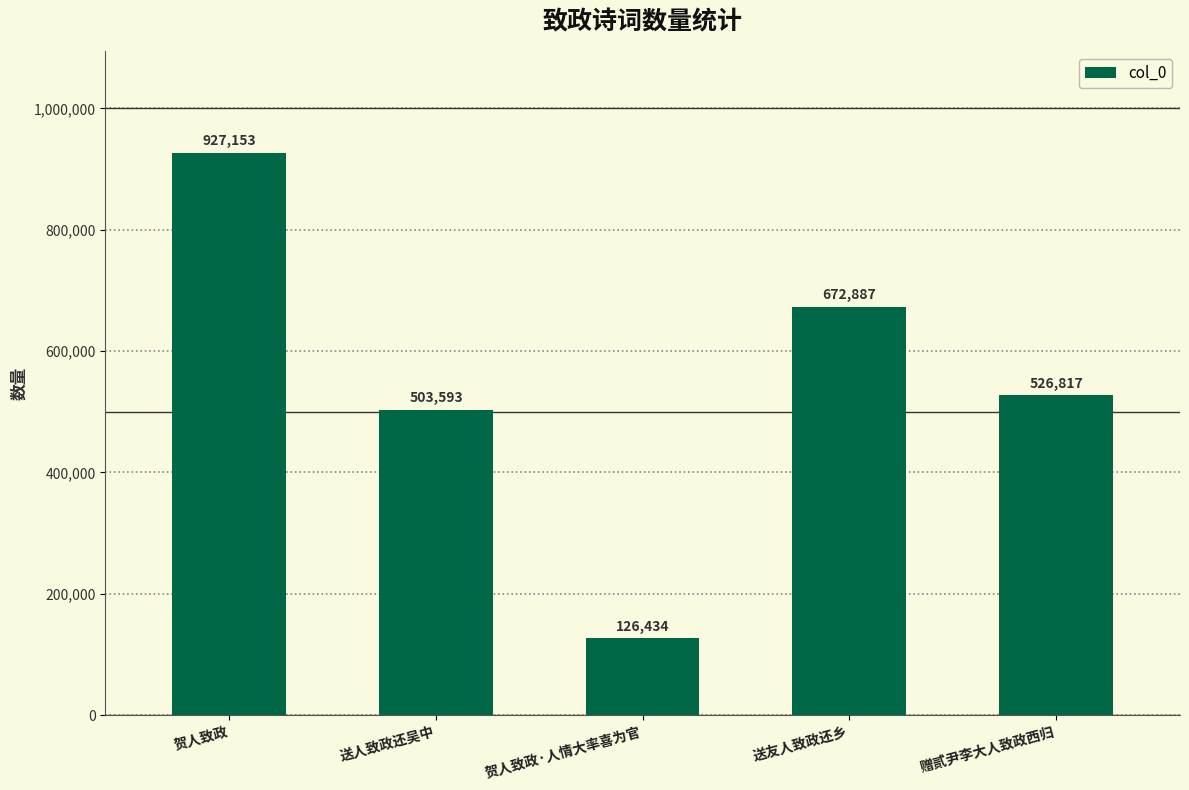

List the labels in order of value, largest first.

贺人致政, 送友人致政还乡, 赠贰尹李大人致政西归, 送人致政还吴中, 贺人致政·人情大率喜为官